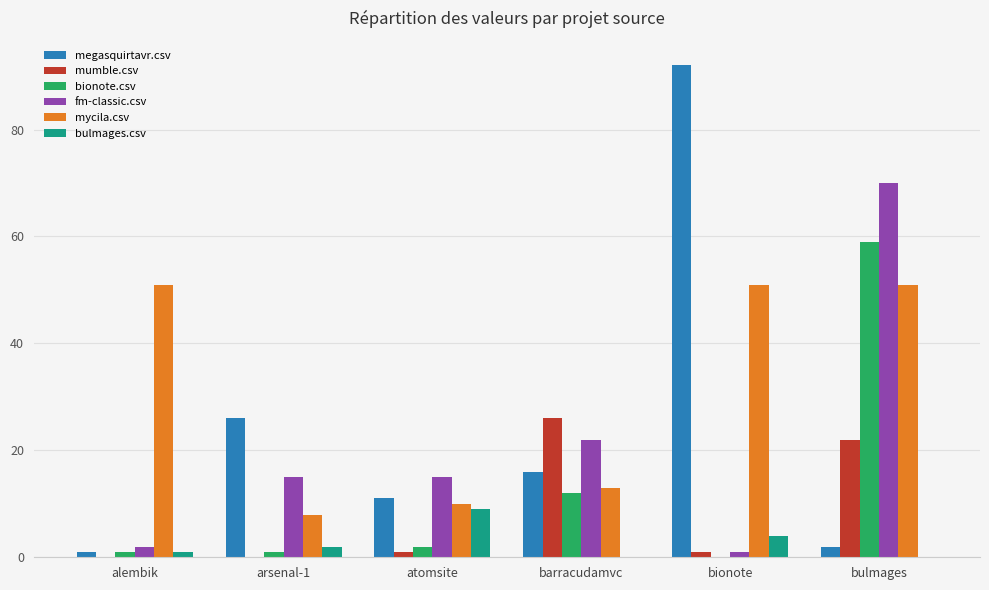

The fm-classic.csv series shows 43 at bulmages. True or false?

False